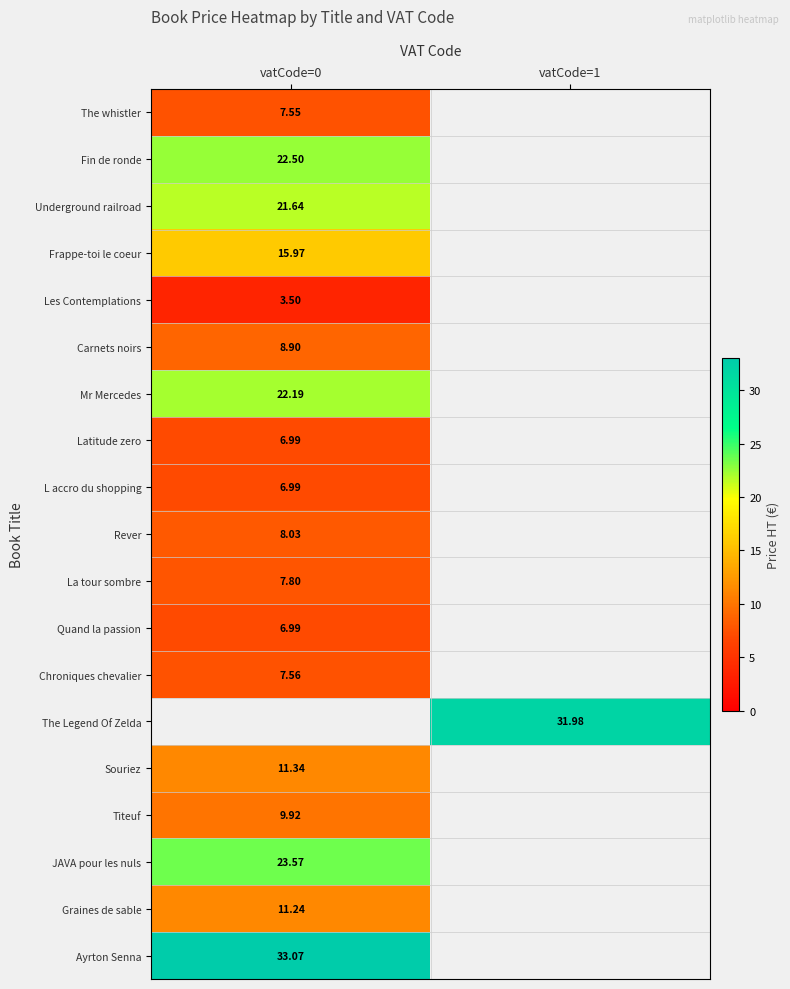

What is the maximum value for JAVA pour les nuls?

23.6